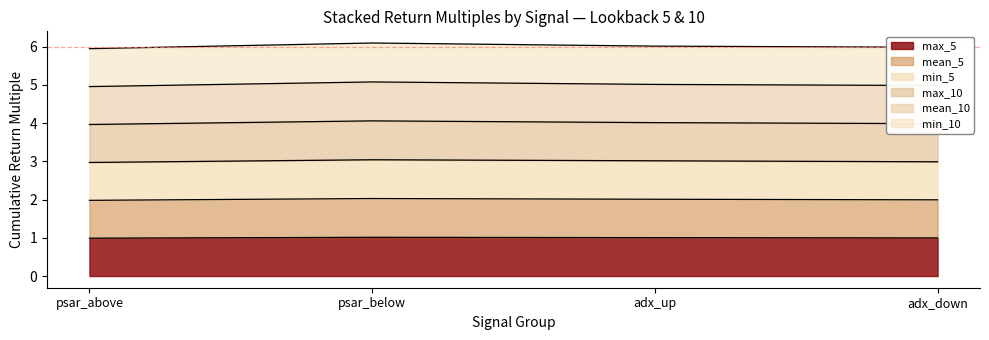

The max_5 series shows 1.5 at psar_below. True or false?

False